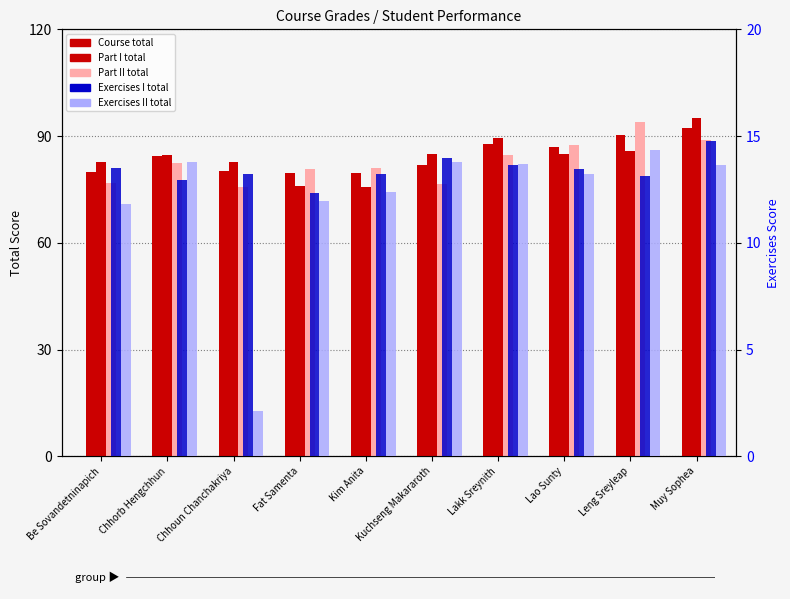

At how many categories does at least one series exceed 15?

10